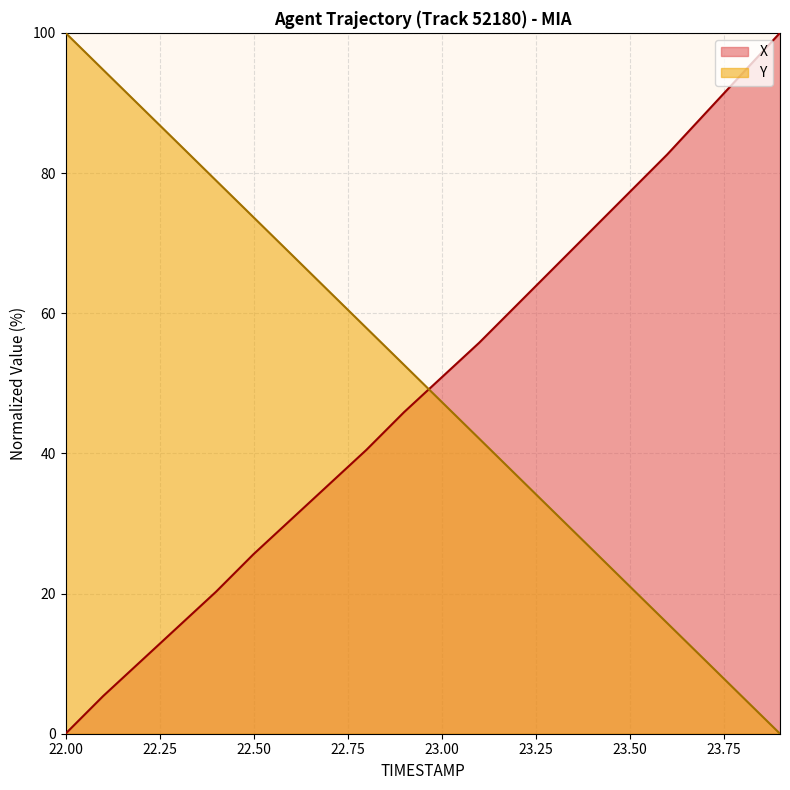

Which series ends up on top after the final intersection of Y and X?

X